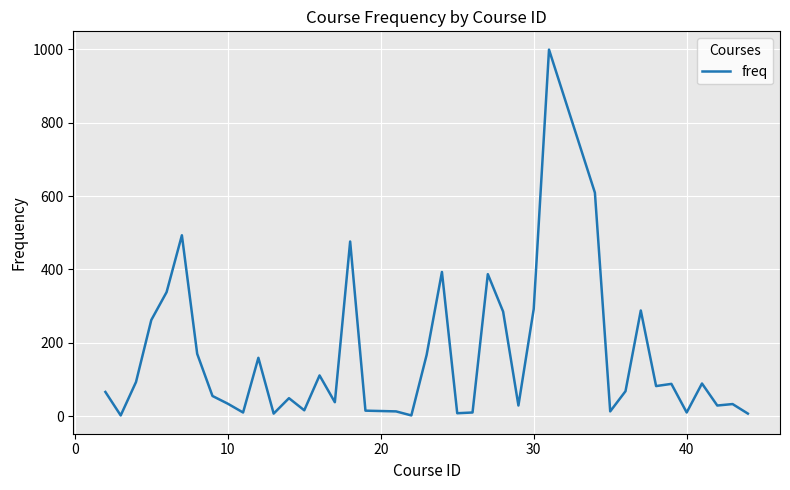

What is the maximum value shown in the chart?

999